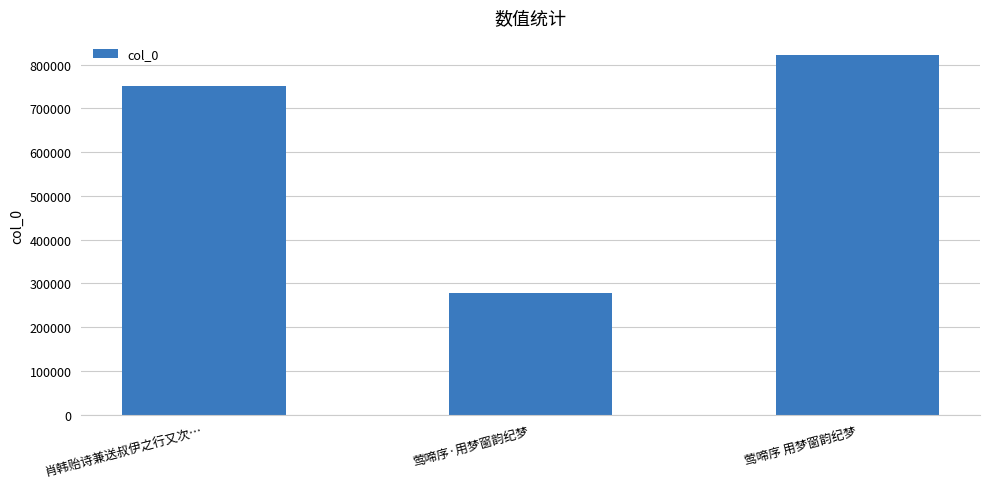

Reading left to right, transcribe all the data shown in this chart.

751706	279149	822379